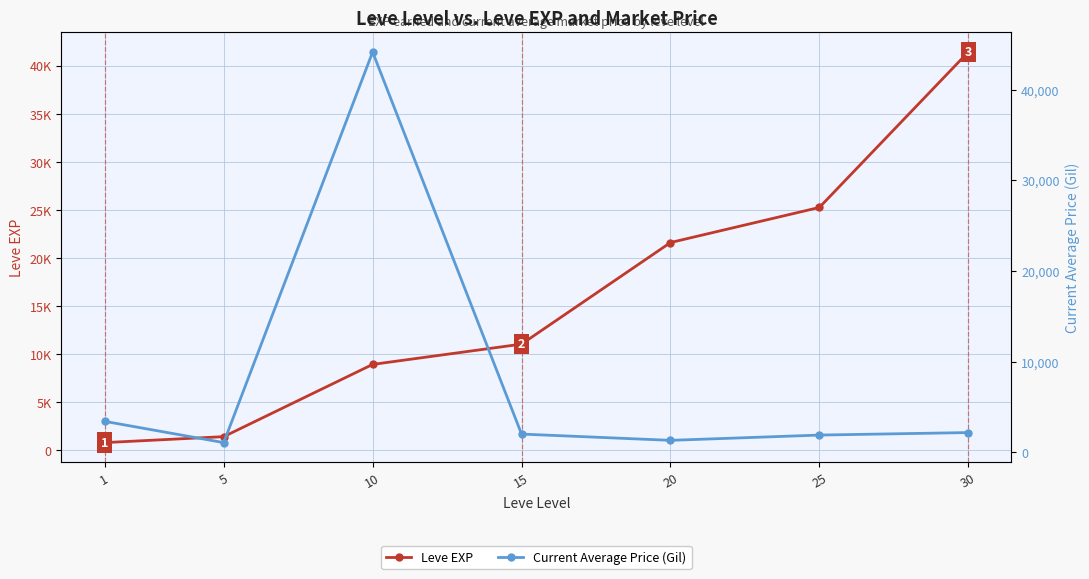

In Current Average Price (Gil), how many points are higher than both neighbors (excluding endpoints)?

1